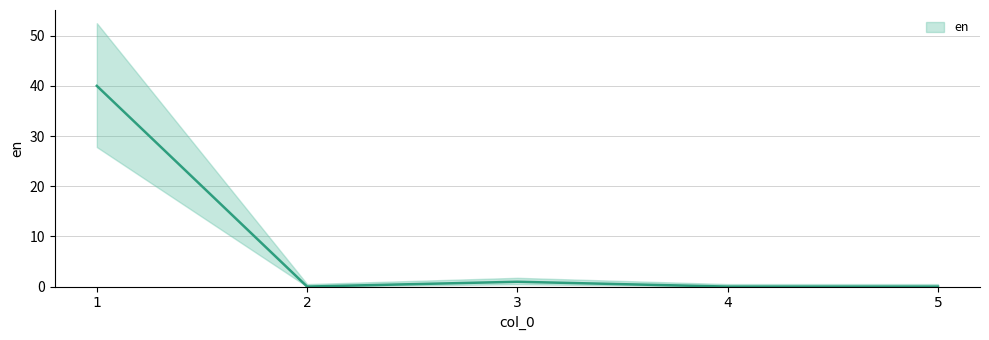

At which label is the value closest to 20?

3